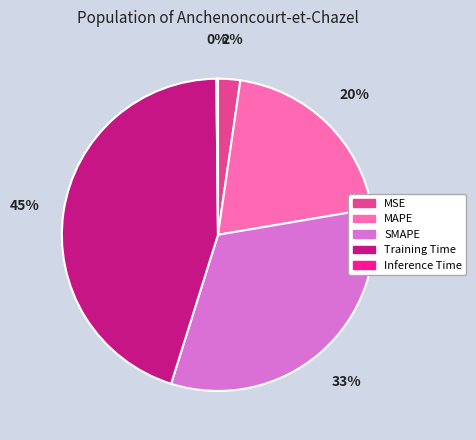

To the nearest percent, what percentage of the pie is SMAPE?

33%